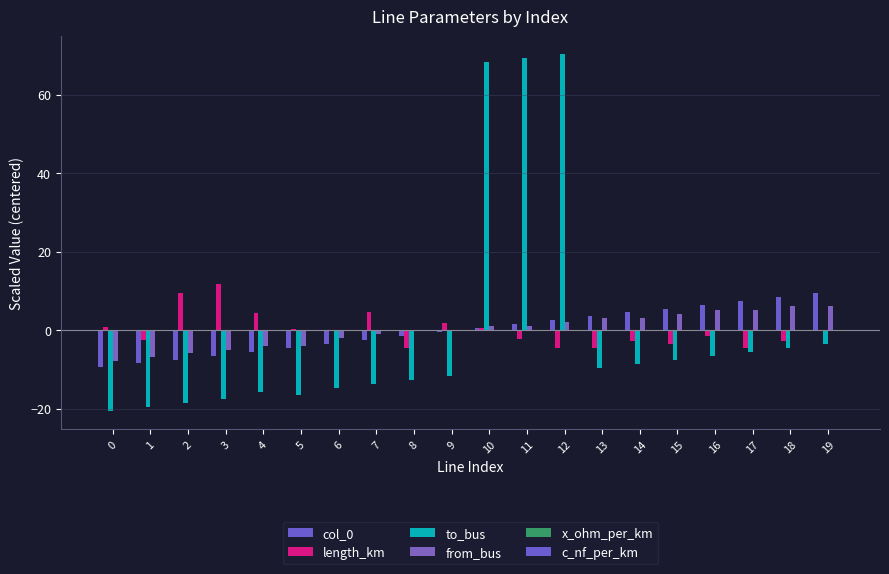

How many categories are shown in the chart?

20